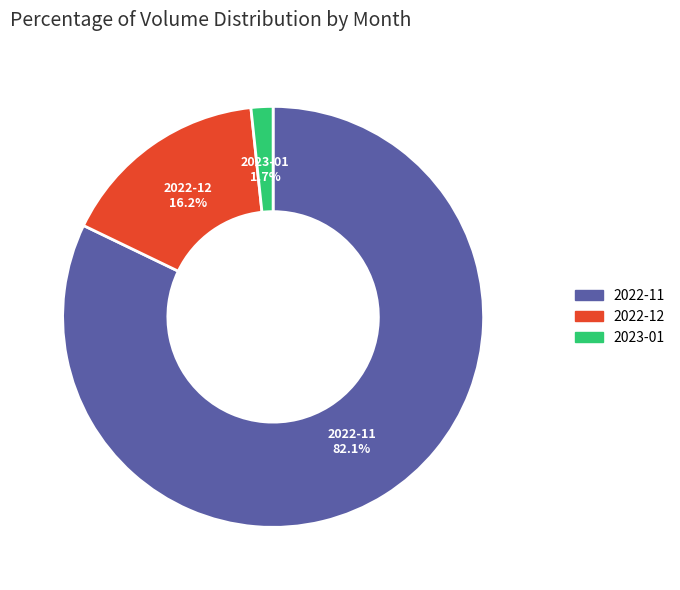

Does any single category account for the majority?

Yes